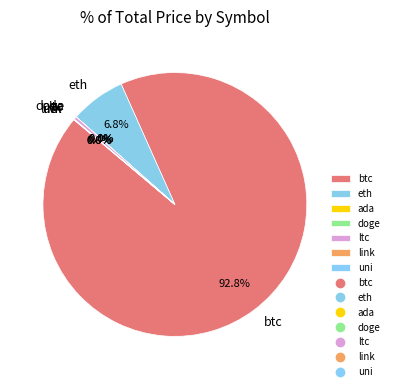

What portion of the pie excludes ltc?

99.6%